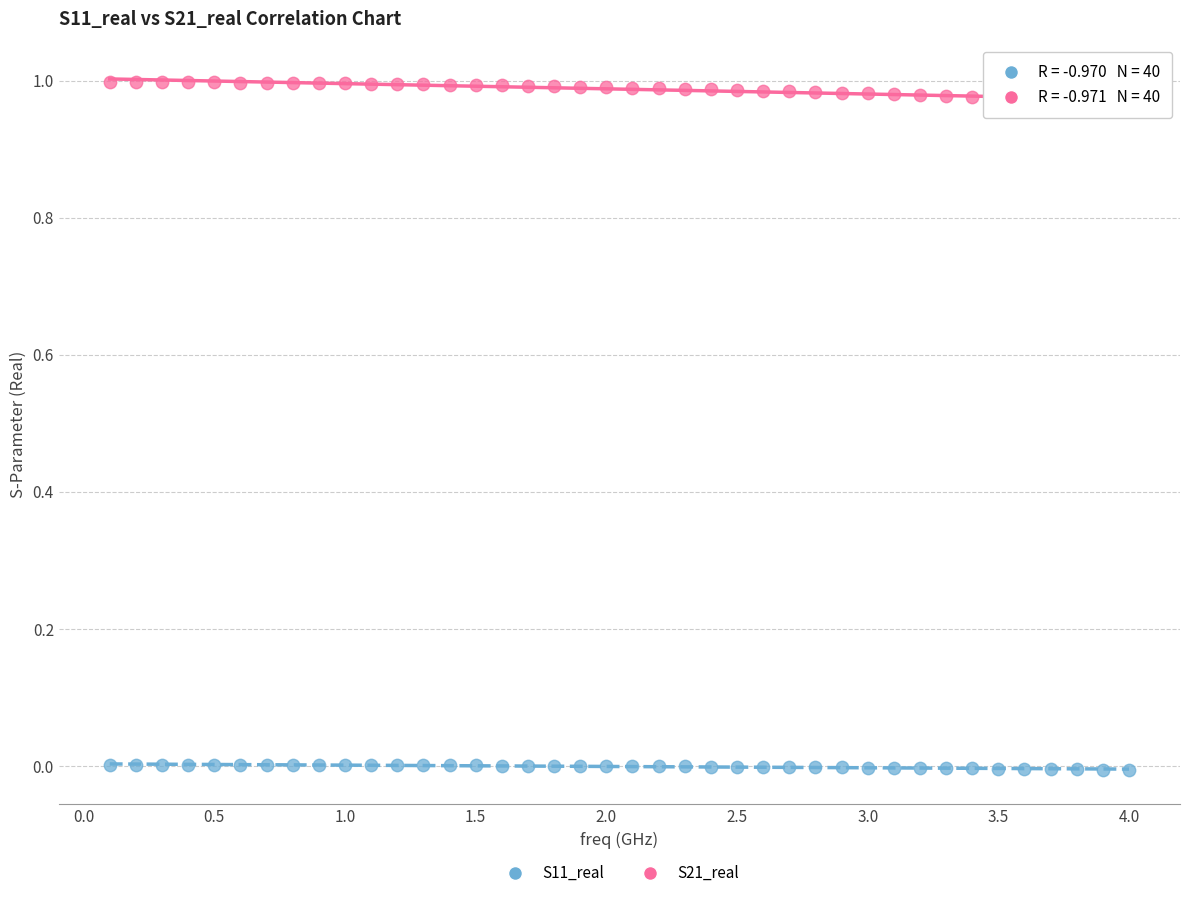

Which series reaches the minimum Y coordinate?

S11_real